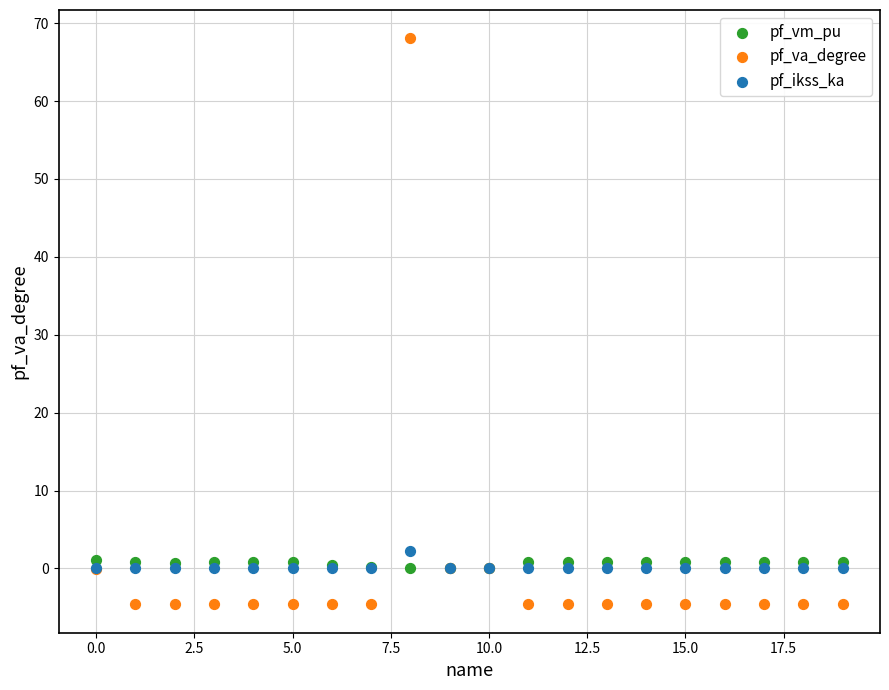

Across all series, what Y value is closest to 31?

2.3